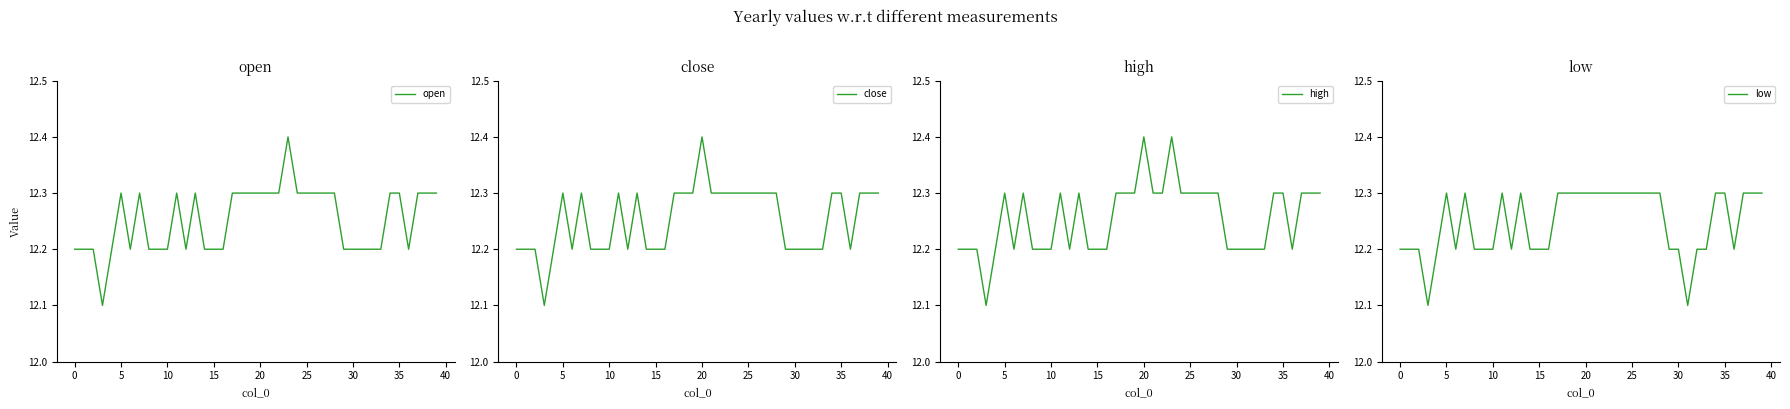

What is the highest value of the high series?

12.4